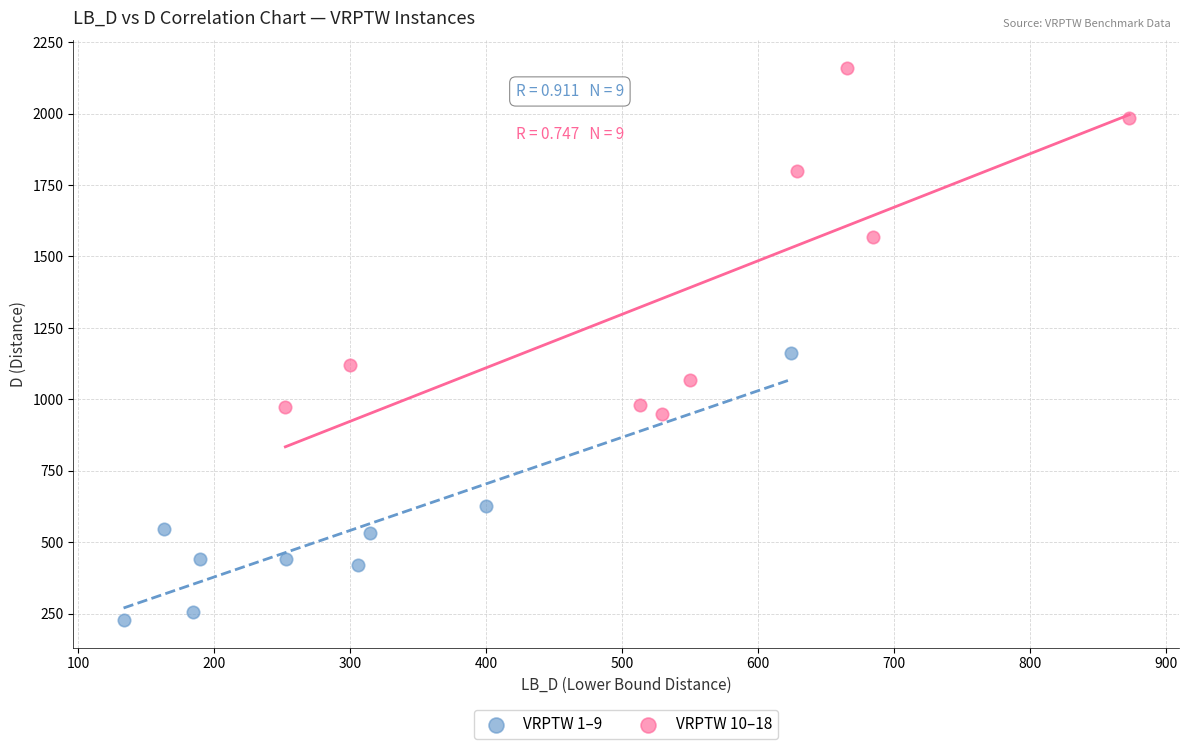

Which series reaches the minimum Y coordinate?

VRPTW 1–9